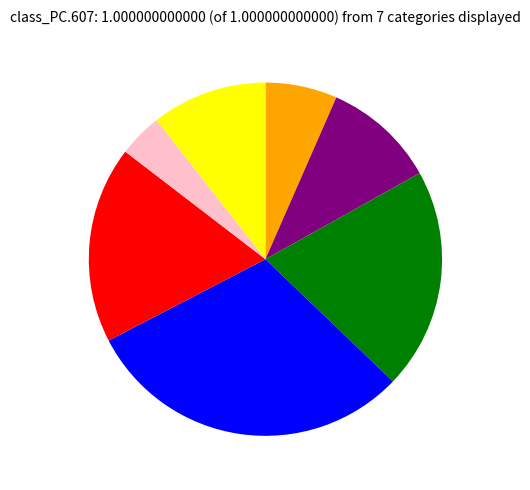

Is there any slice that represents more than half of the pie?

No